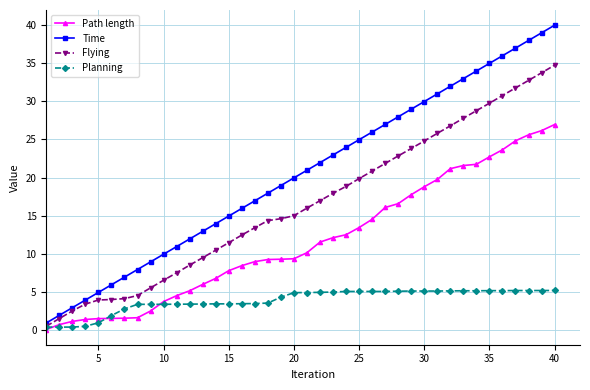

Which series has the largest total across all categories?

Time